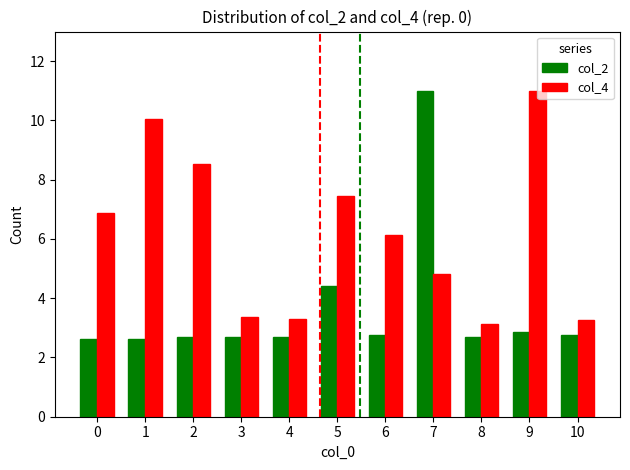

What is the highest value of the col_2 series?

11.0